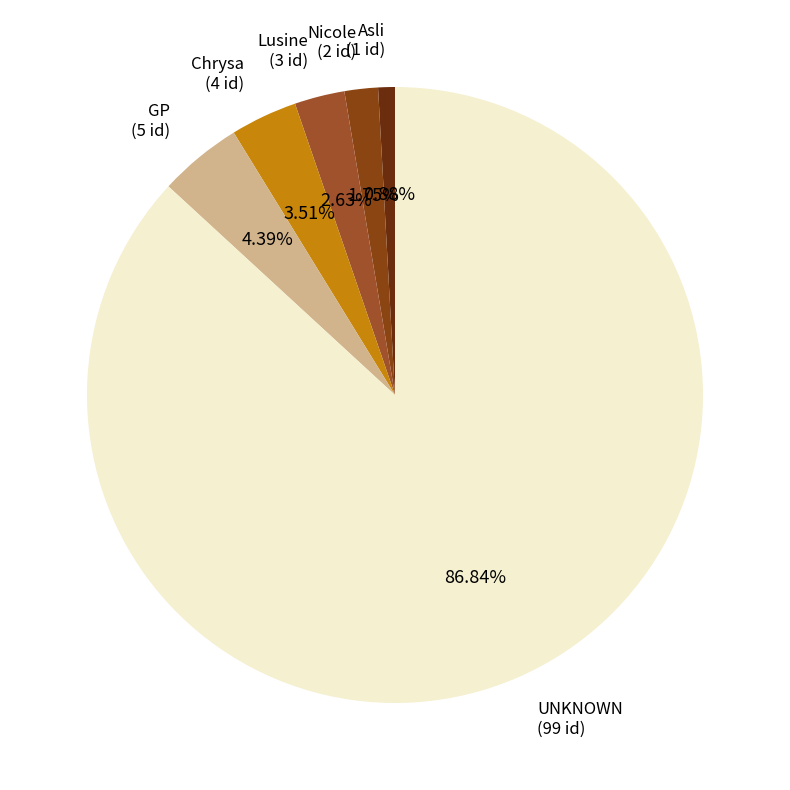

Rank the categories by value from highest to lowest.

UNKNOWN, GP, Chrysa, Lusine, Nicole, Asli